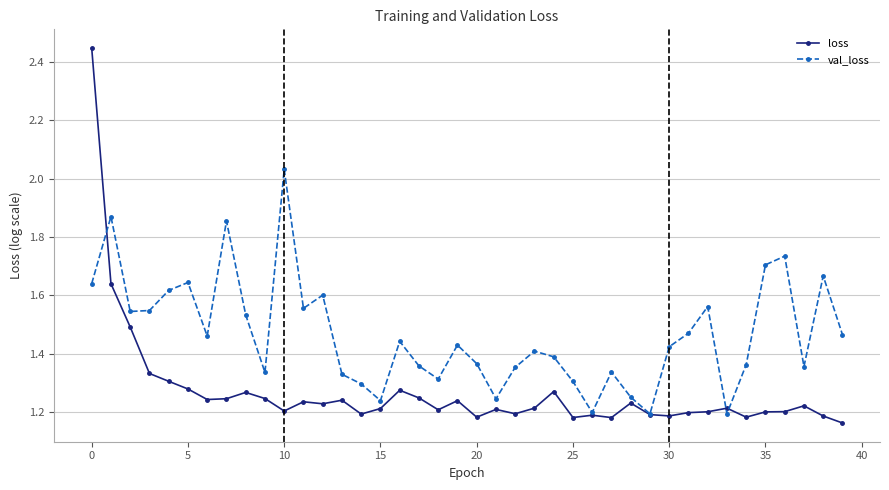

Which series has the largest total across all categories?

val_loss